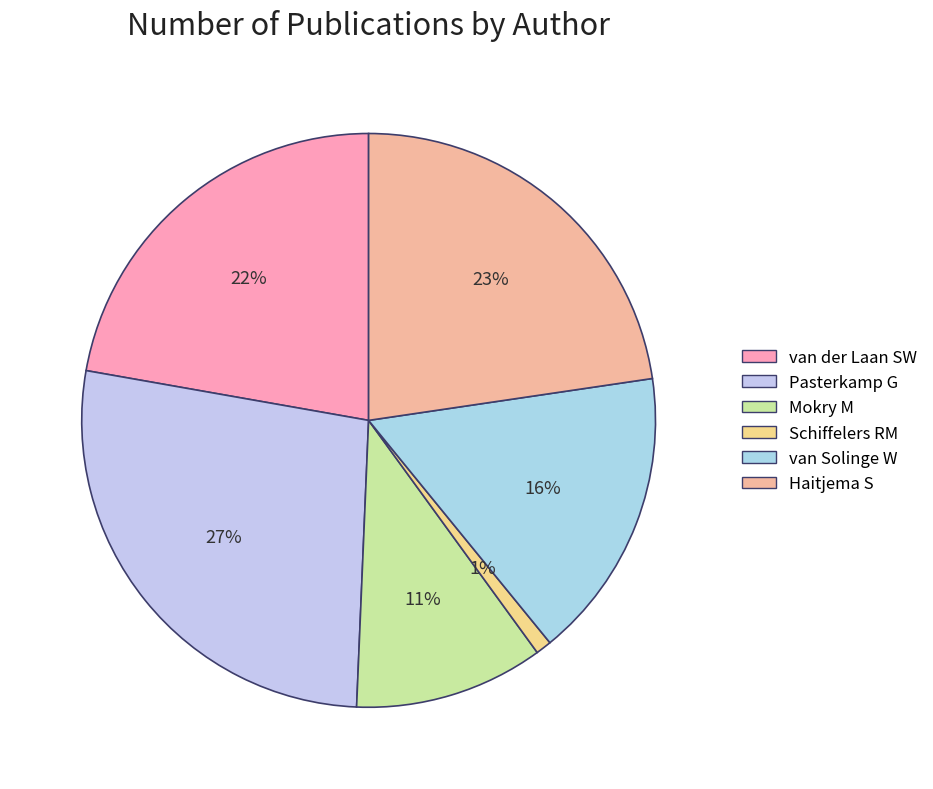

How many segments does this pie chart have?

6